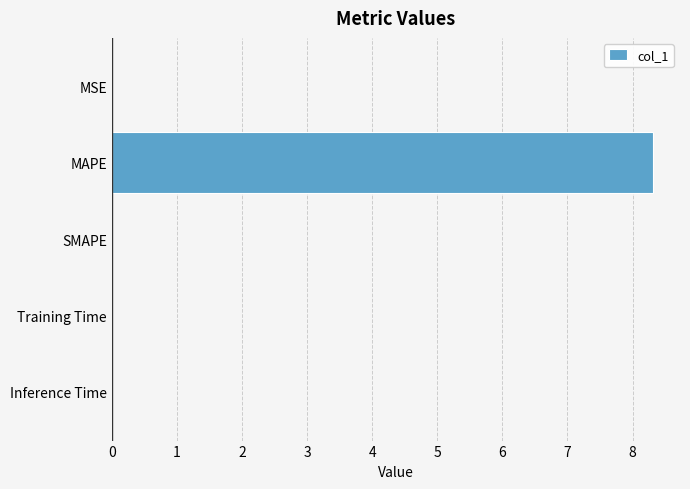

The chart shows a value of -2.6 at SMAPE. True or false?

False